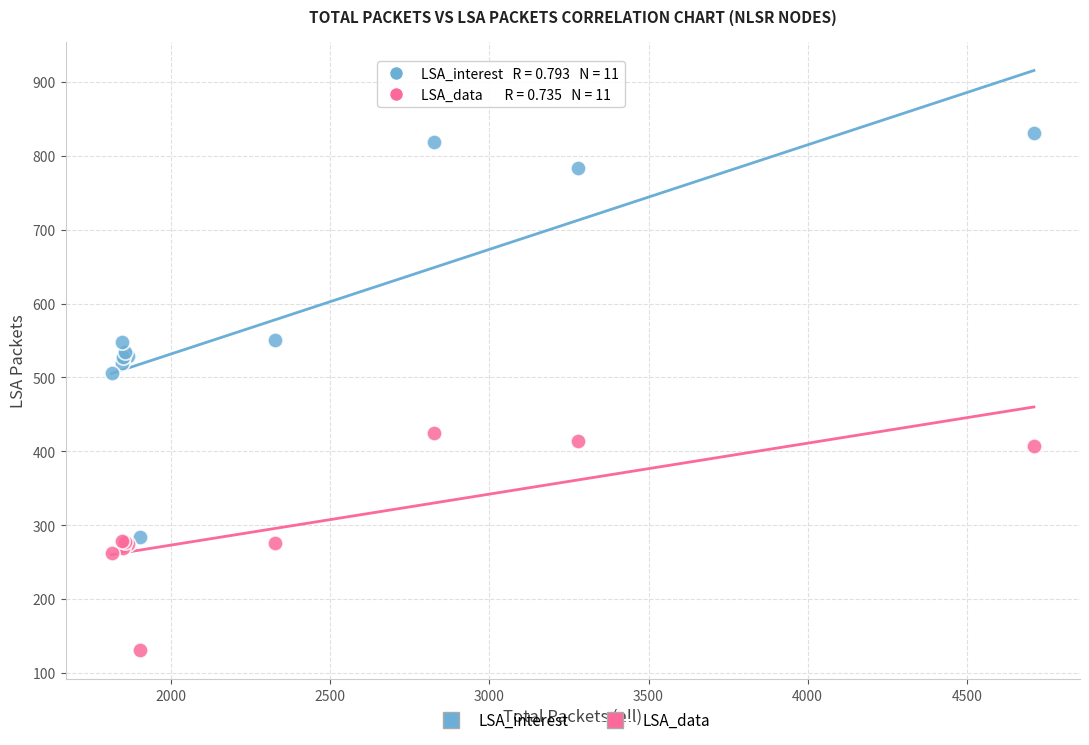

Which series has the largest Y range (max minus min)?

LSA_interest